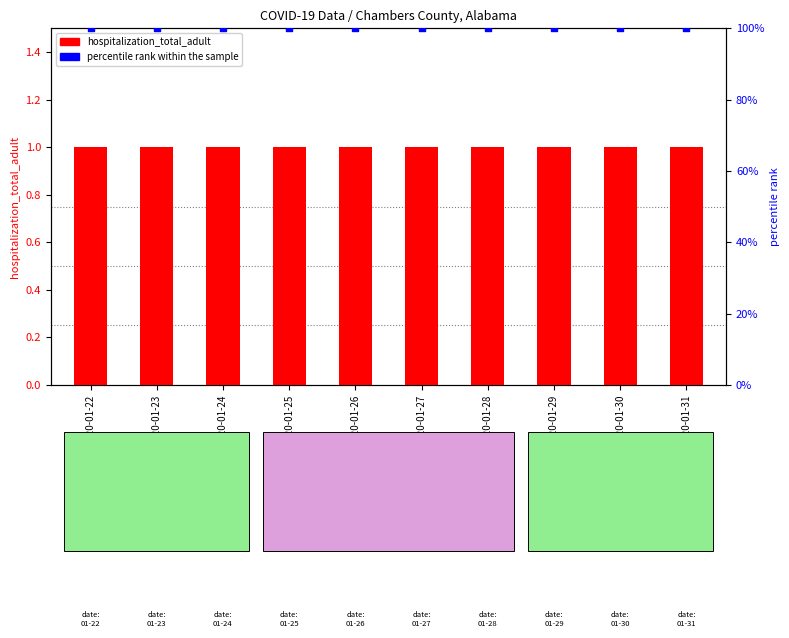

What are all the series names shown in the legend?

hospitalization_total_adult, percentile rank within the sample